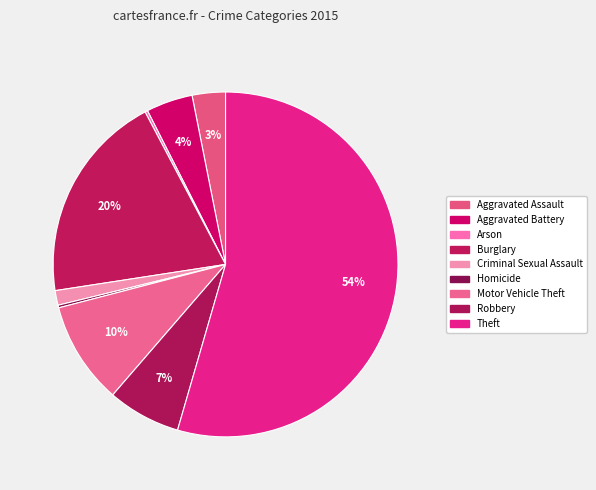

Is it true that Burglary is 14% of the pie?

False